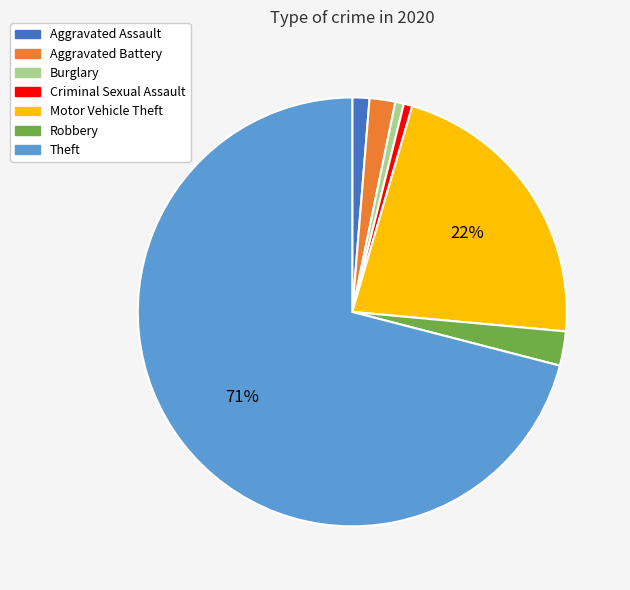

Do Aggravated Battery and Theft together represent more than half of the pie?

Yes